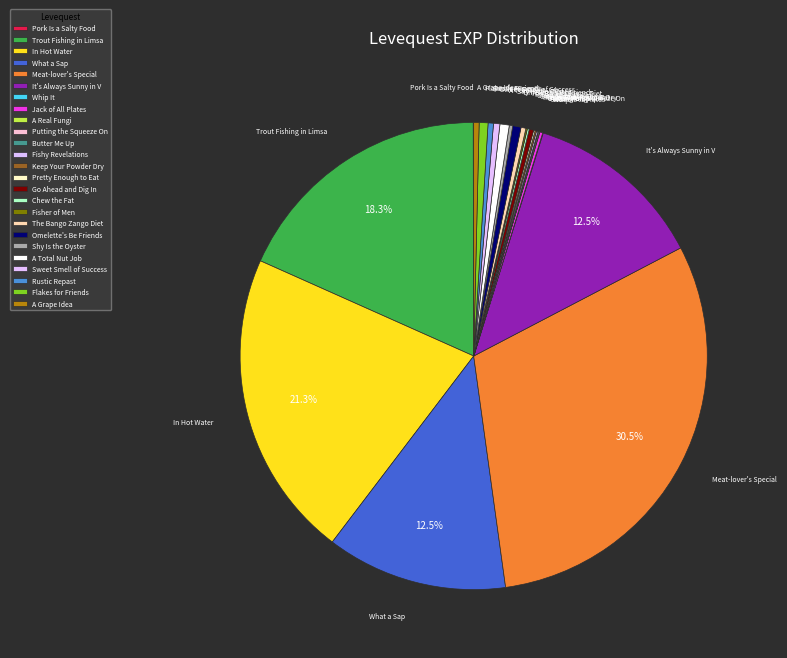

Which slice is the smallest?

Pork Is a Salty Food